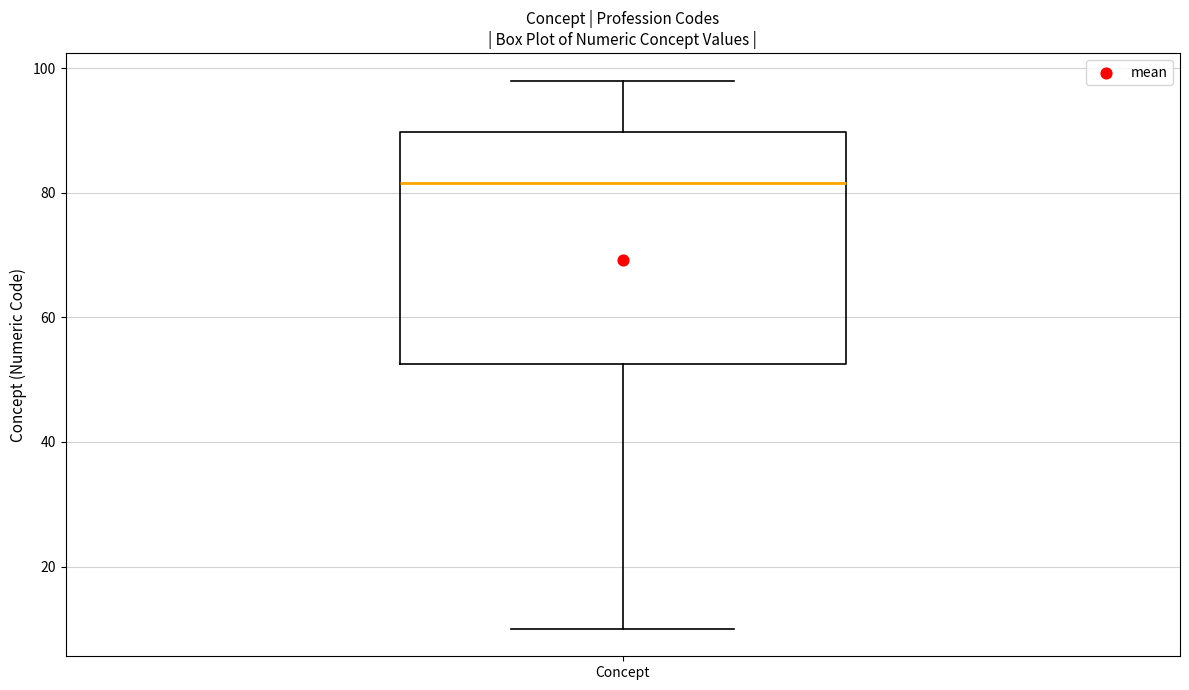

Transcribe this box plot: give where the median line is, the range the box spans, and where the two whiskers end, as read against the y-axis. The values are not printed on the chart, so give them approximately, as read against the axis.

median 82, box 52 to 90, whiskers 10 to 98